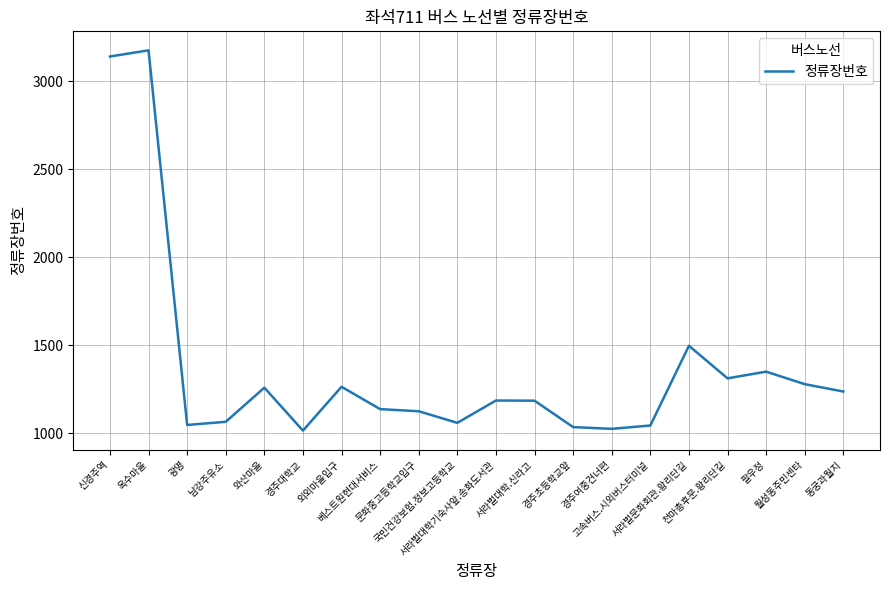

Where does the data first go above 1187?

신경주역